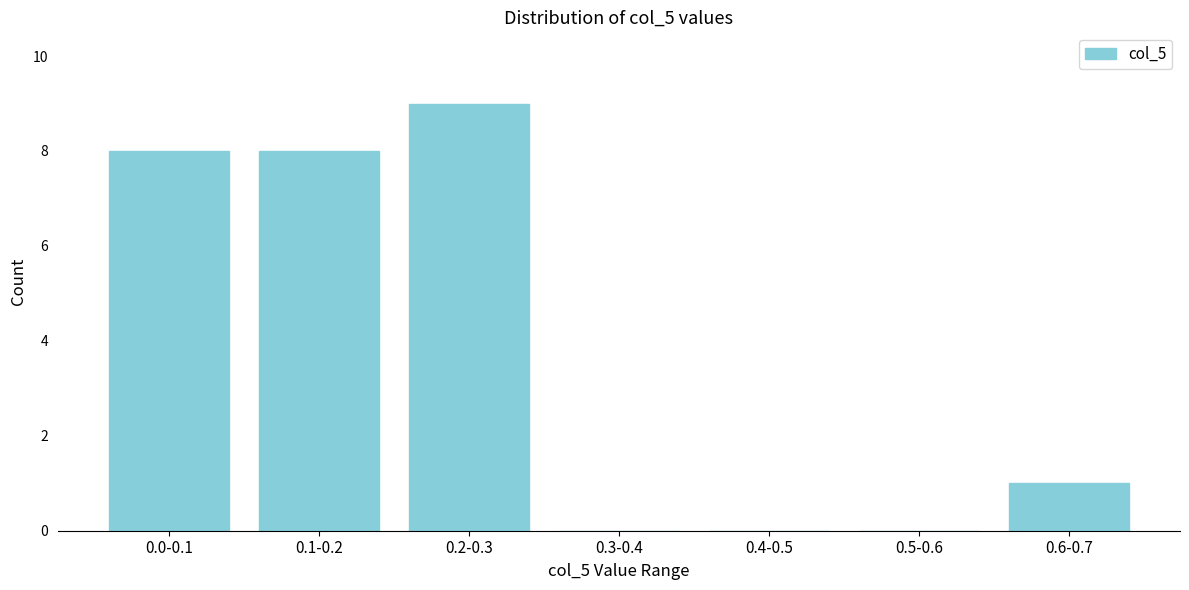

Reading left to right, transcribe all the data shown in this chart.

0.0-0.1=8	0.1-0.2=8	0.2-0.3=9	0.3-0.4=0	0.4-0.5=0	0.5-0.6=0	0.6-0.7=1